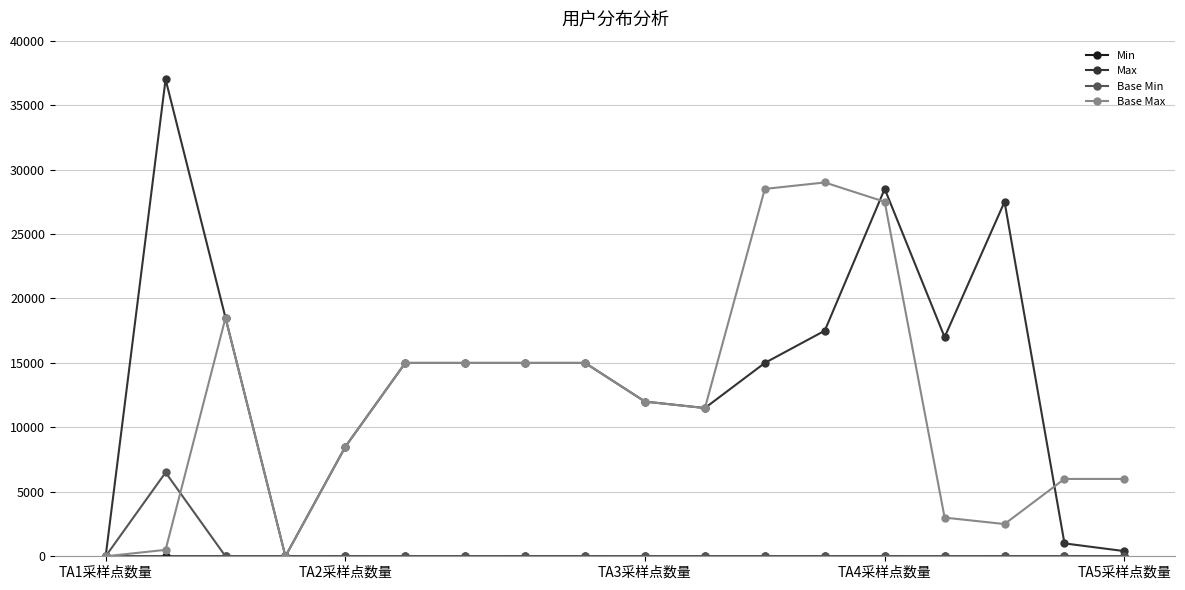

How many lines are shown in the chart?

4